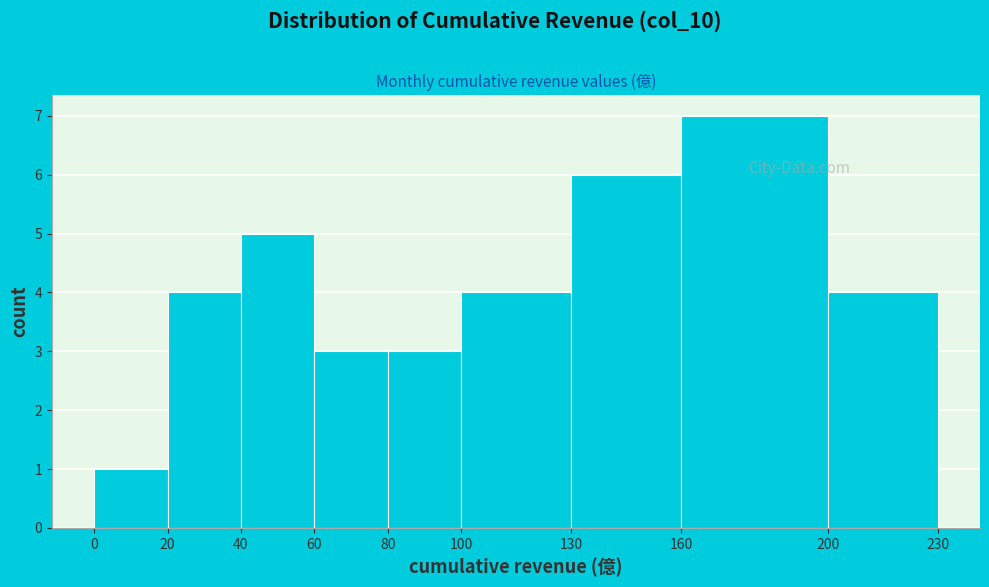

Reading left to right, list every bar in this chart as the range it spans on the x-axis followed by its height. The values are not printed on the chart, so give them approximately, as read against the axis.

0 to 20: 1
20 to 40: 4
40 to 60: 5
60 to 80: 3
80 to 100: 3
100 to 130: 4
130 to 160: 6
160 to 200: 7
200 to 230: 4